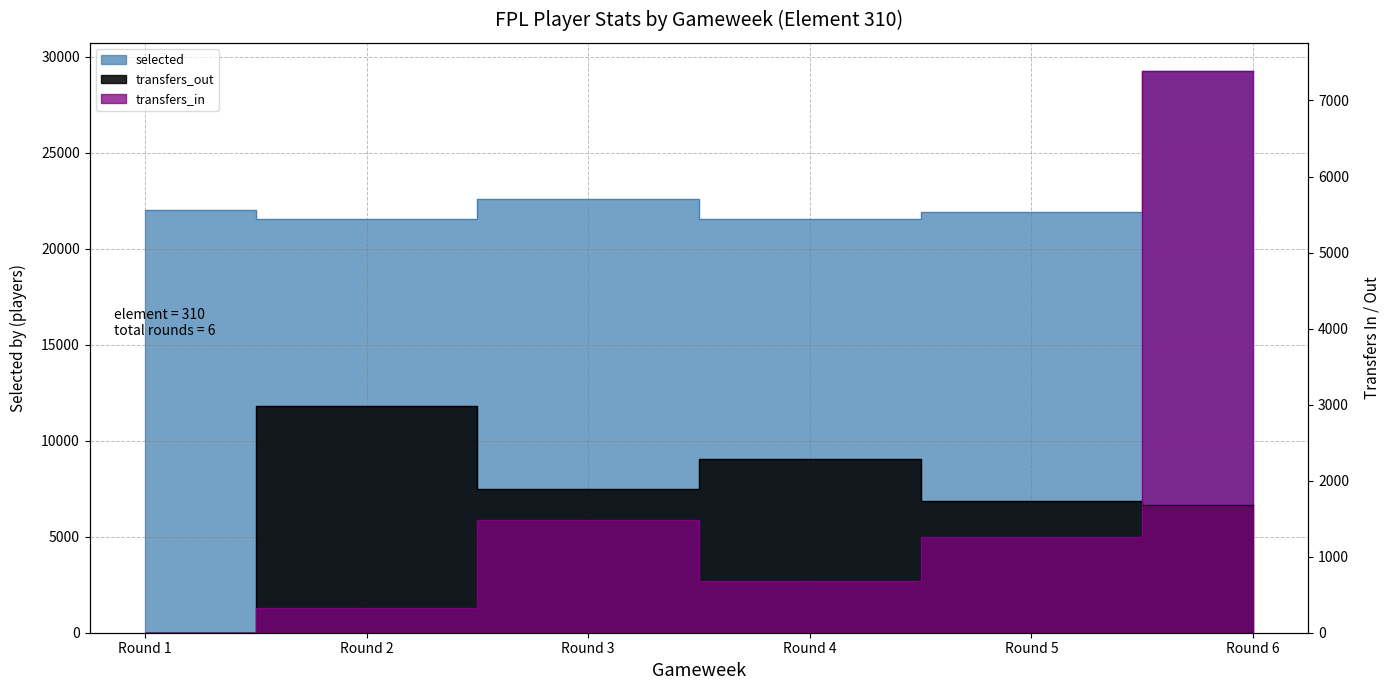

Rank the series at Round 1 from lowest to highest value.

transfers_in, transfers_out, selected